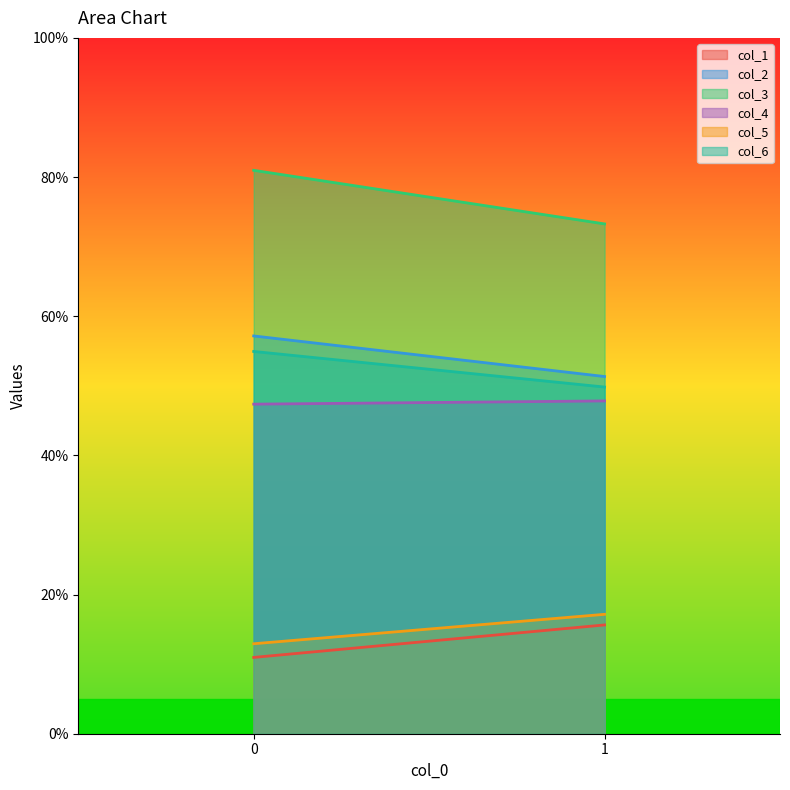

At which label is col_6 closest to 52?

1